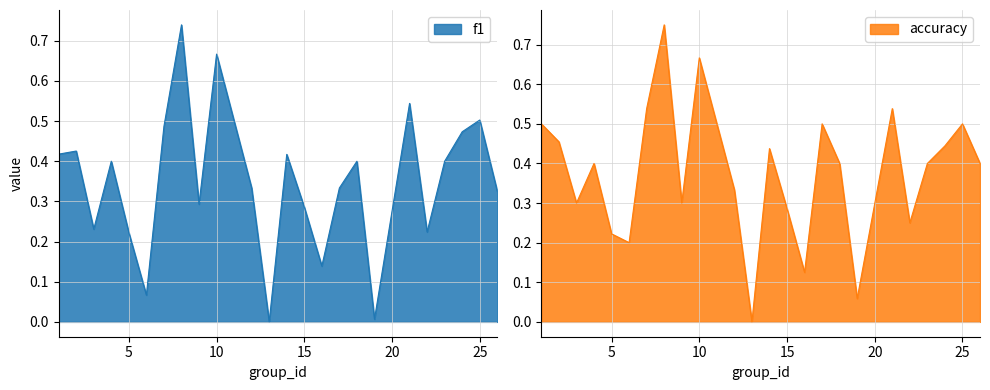

At which category is the sum across all series the highest?

8